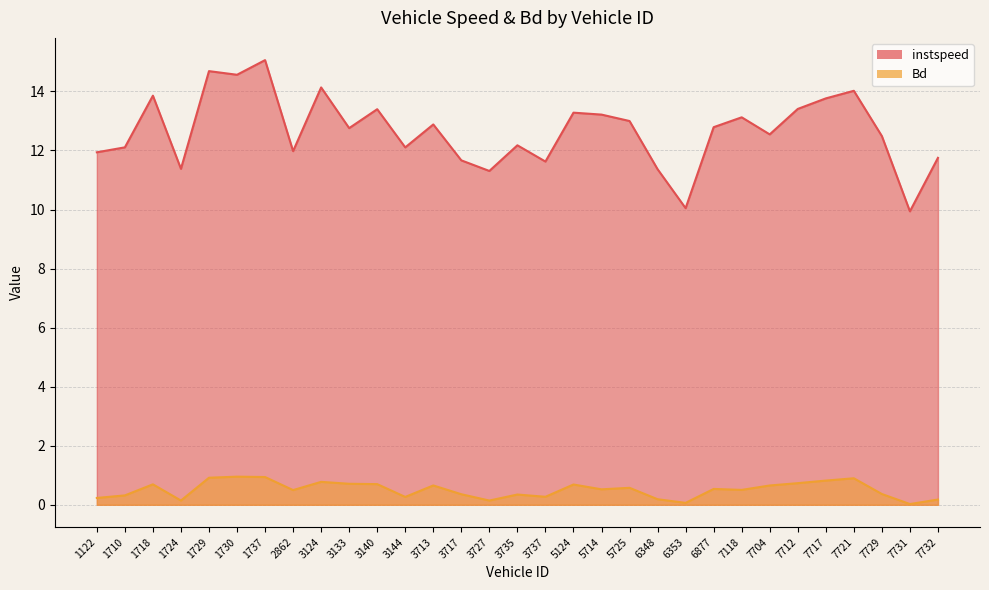

True or false: Bd and instspeed cross at least once.

False